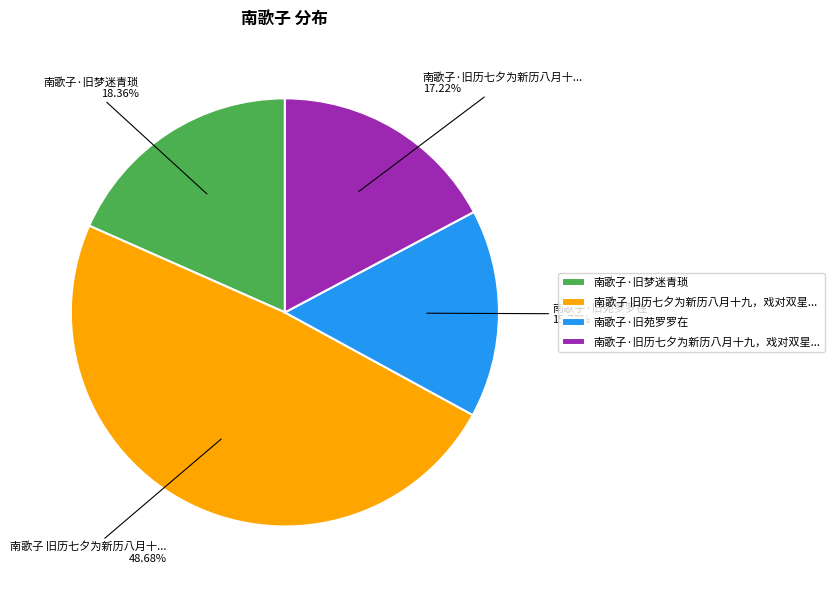

Which slice is the largest?

南歌子 旧历七夕为新历八月十九，戏对双星...